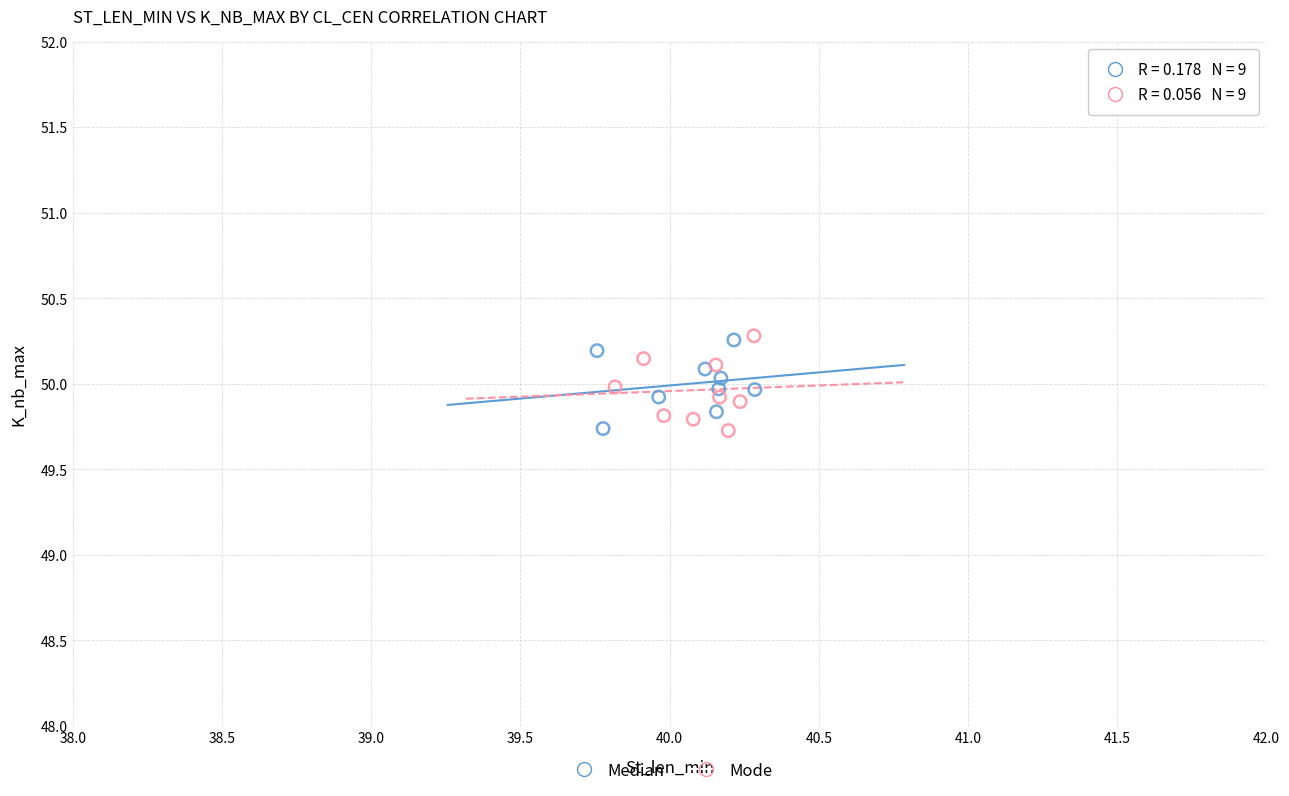

What are all the series names shown in the legend?

Median, Mode